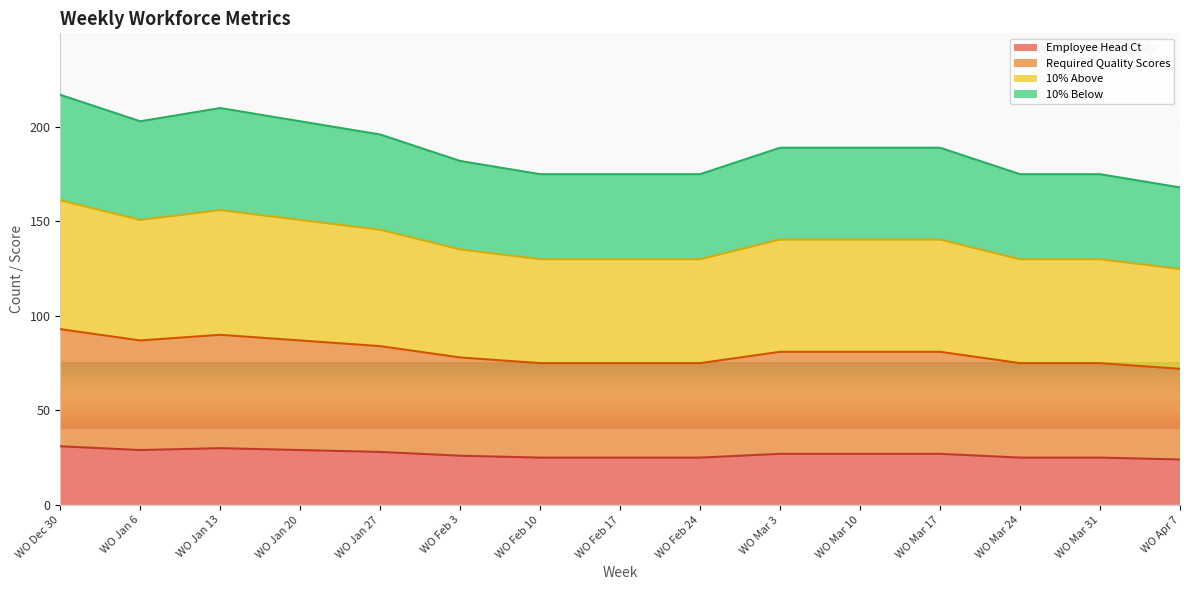

At which category is the sum across all series the highest?

WO Dec 30